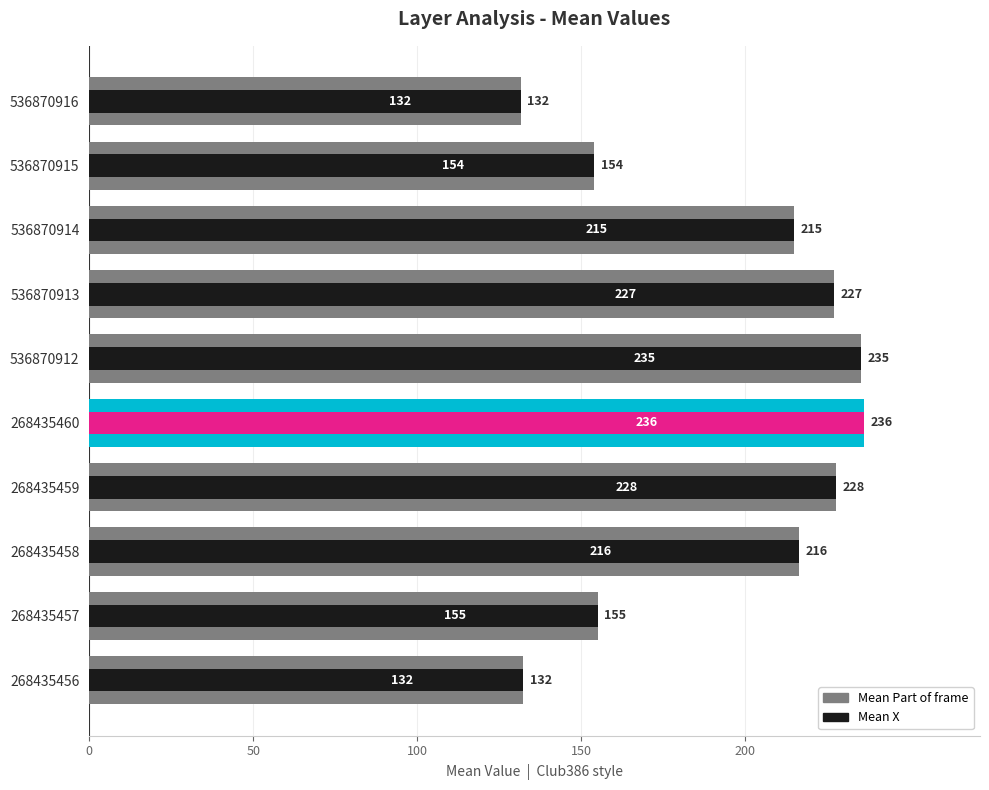

What is the value of the Mean Part of frame bar at the 10th from the left?

131.6